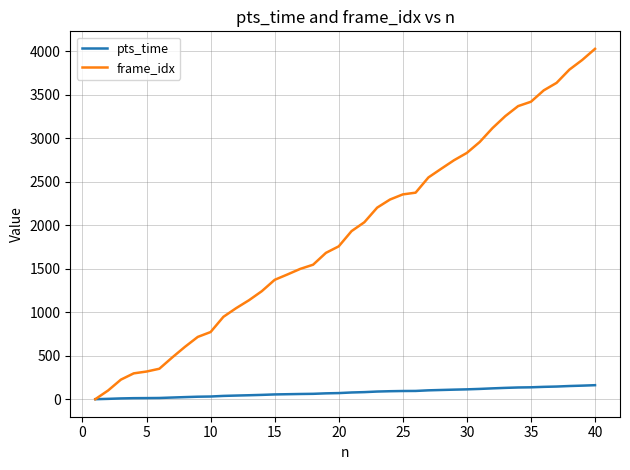

Which series has the widest spread of values?

frame_idx